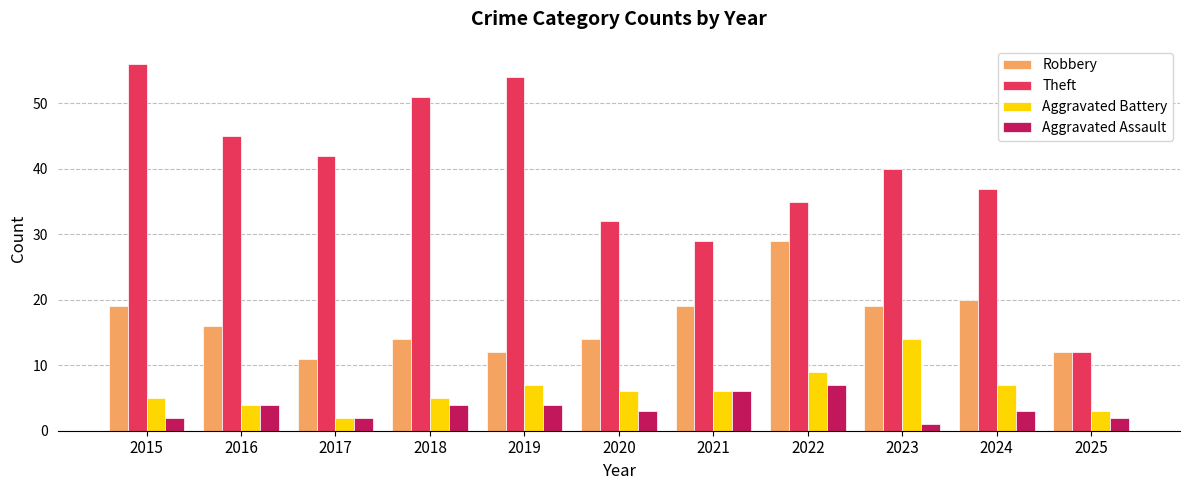

Does the chart contain stacked bars?

No